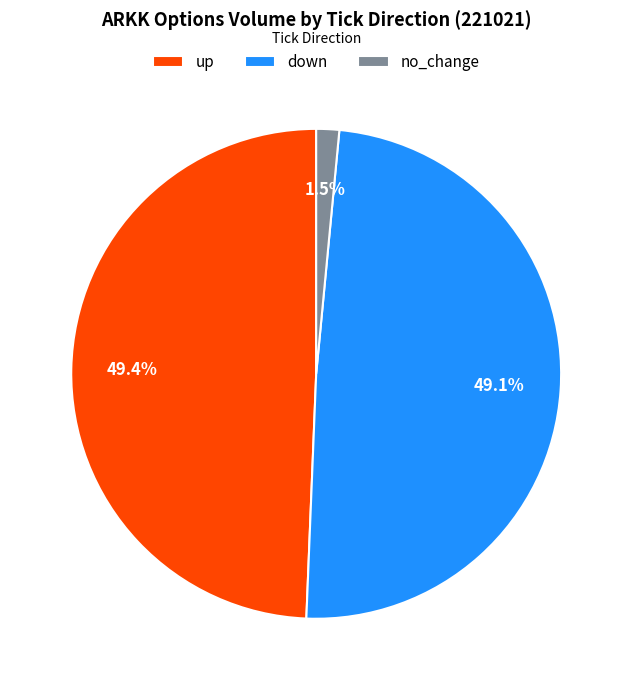

How much of the chart is everything except no_change?

98.5%